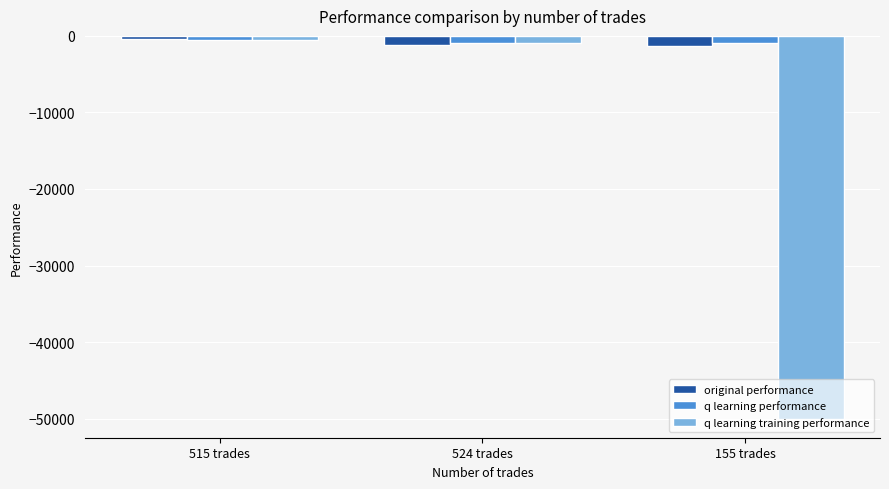

What is the difference between the highest and lowest values at 515 trades?

219.5